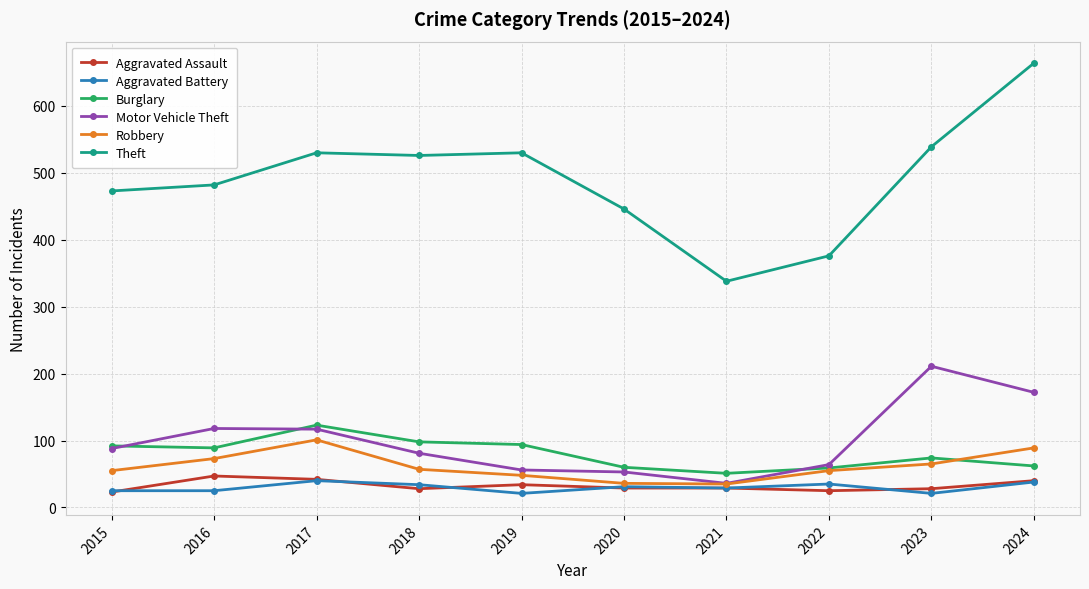

Does the chart have visible grid lines?

Yes